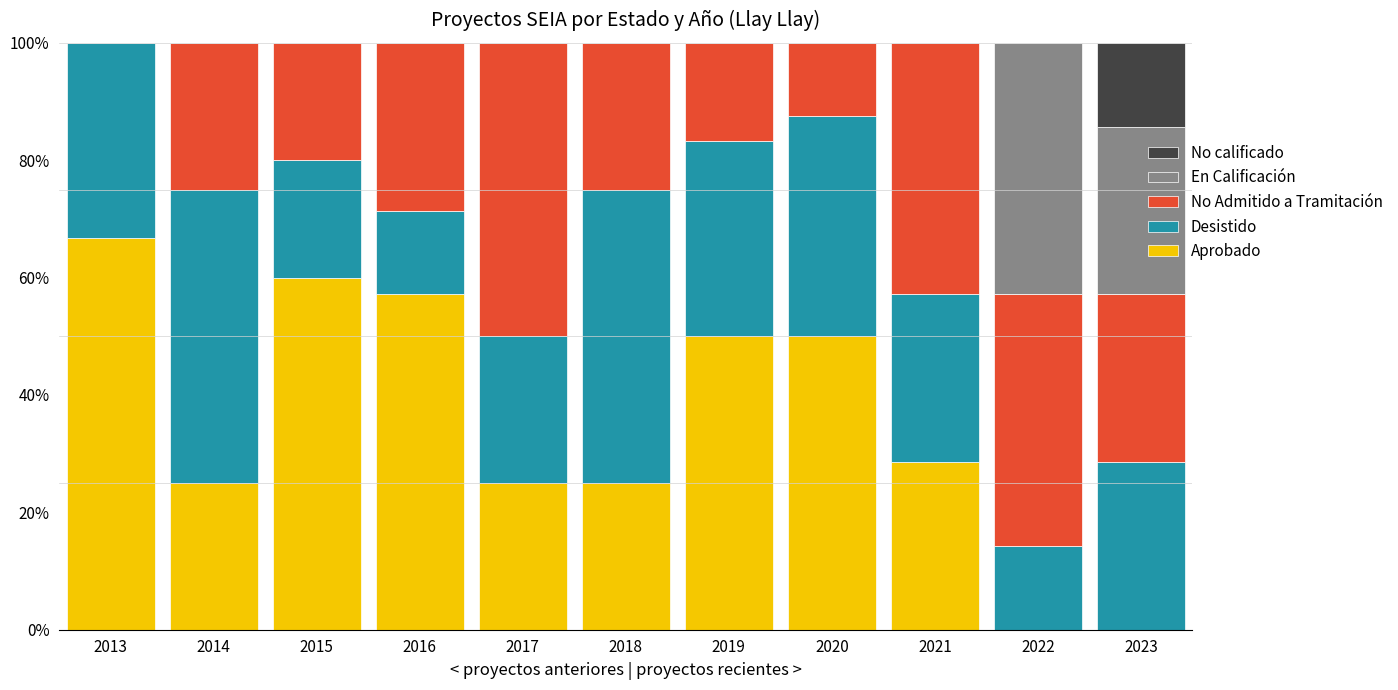

Does the chart contain stacked bars?

Yes